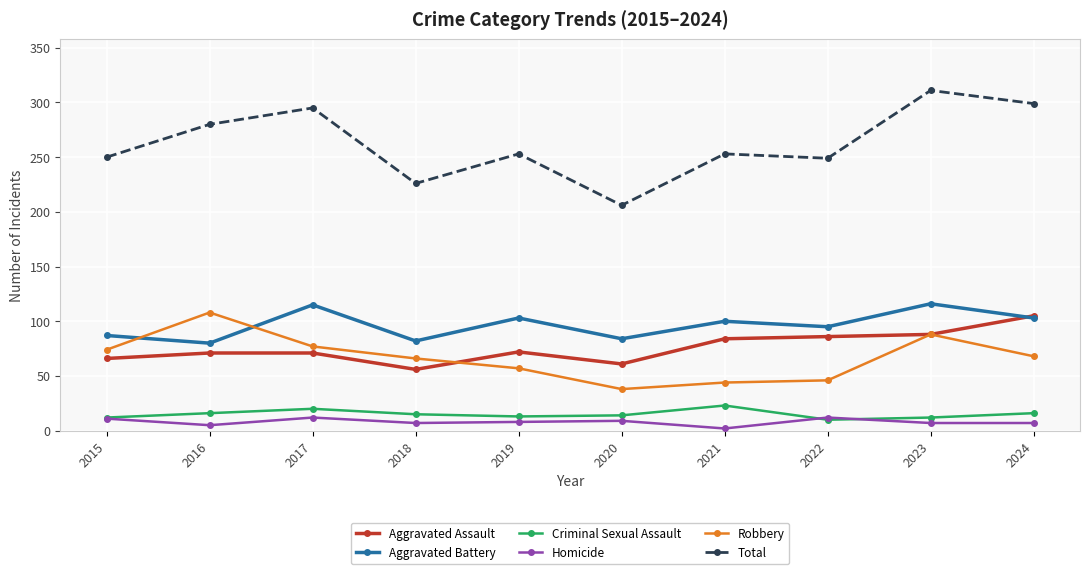

What are all the series names shown in the legend?

Aggravated Assault, Aggravated Battery, Criminal Sexual Assault, Homicide, Robbery, Total